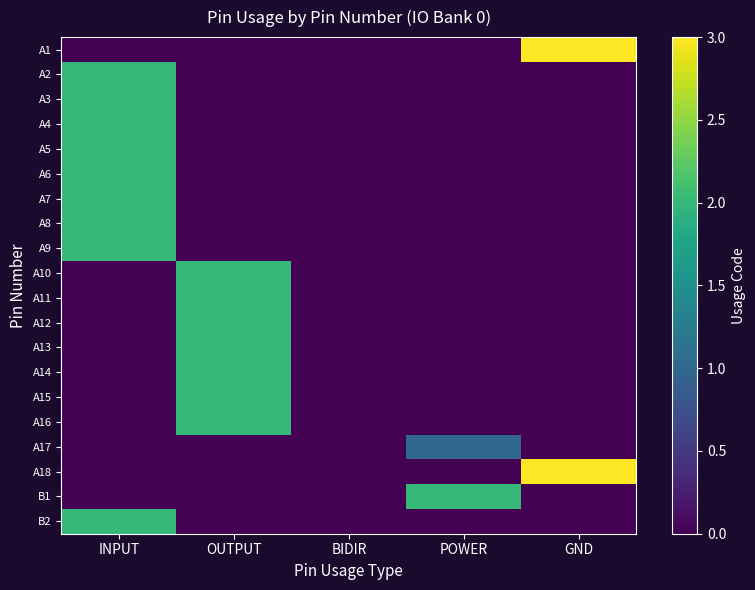

Which has a higher value, BIDIR or INPUT?

BIDIR